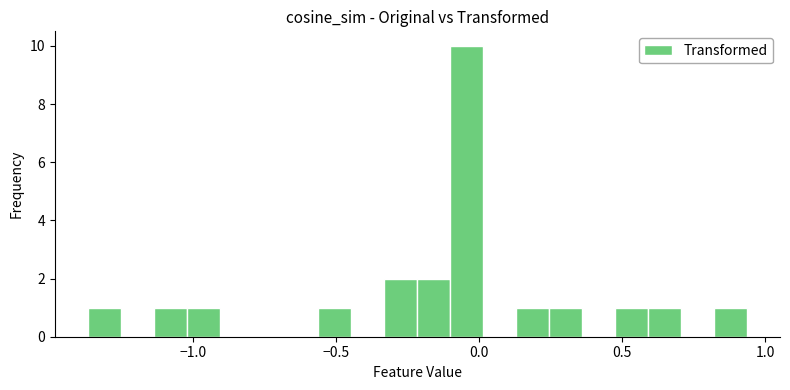

Around what value on the x-axis is the tallest bar? Give the approximate position of its centre, as read against the axis.

-0.05